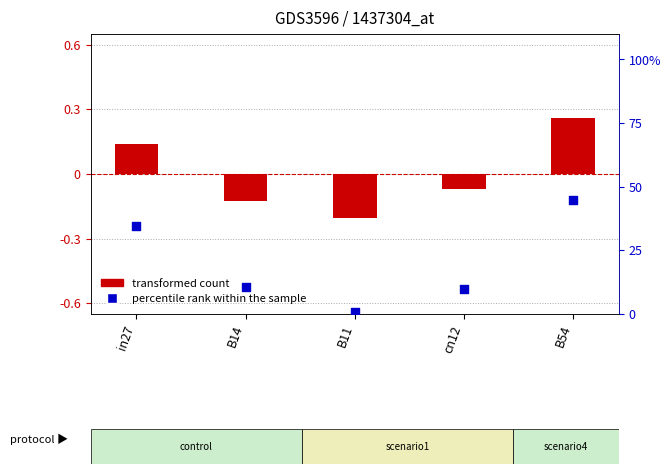

What are all the series names shown in the legend?

transformed count, percentile rank within the sample